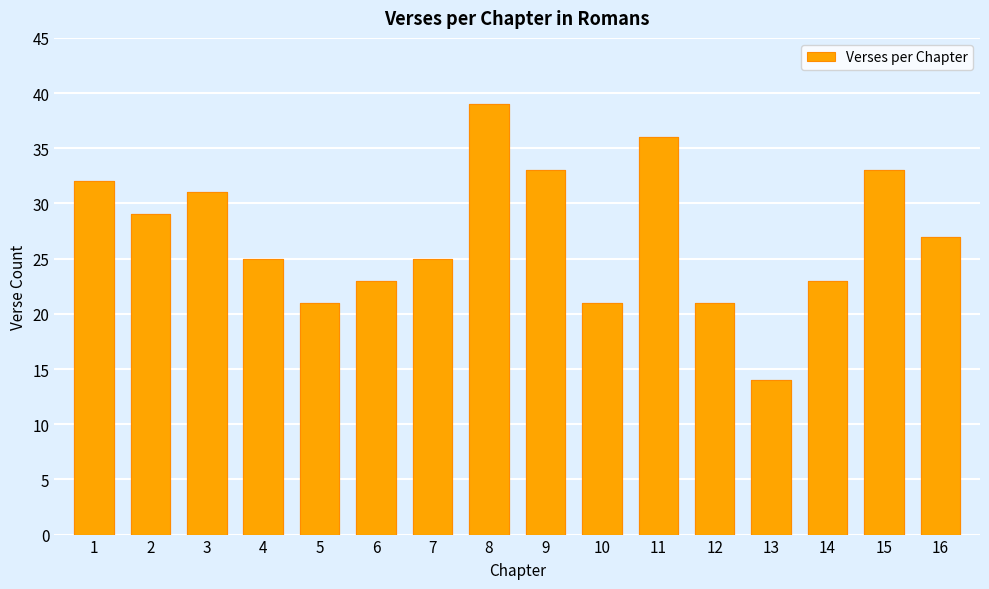

Rank the categories by value from highest to lowest.

8, 11, 9, 15, 1, 3, 2, 16, 4, 7, 6, 14, 5, 10, 12, 13